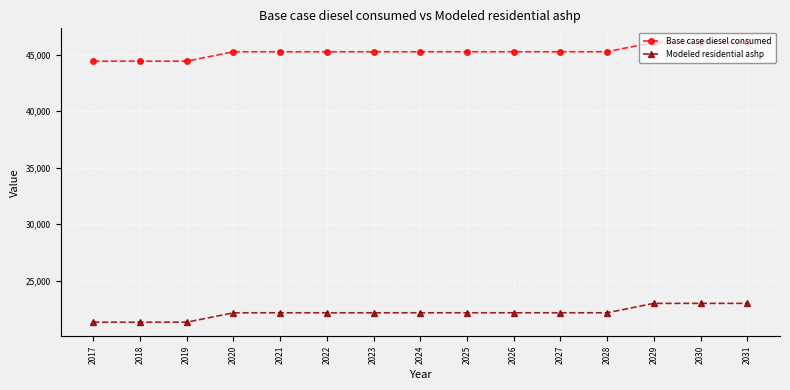

What is the value of the Modeled residential ashp point at the 9th from the left?

22175.1